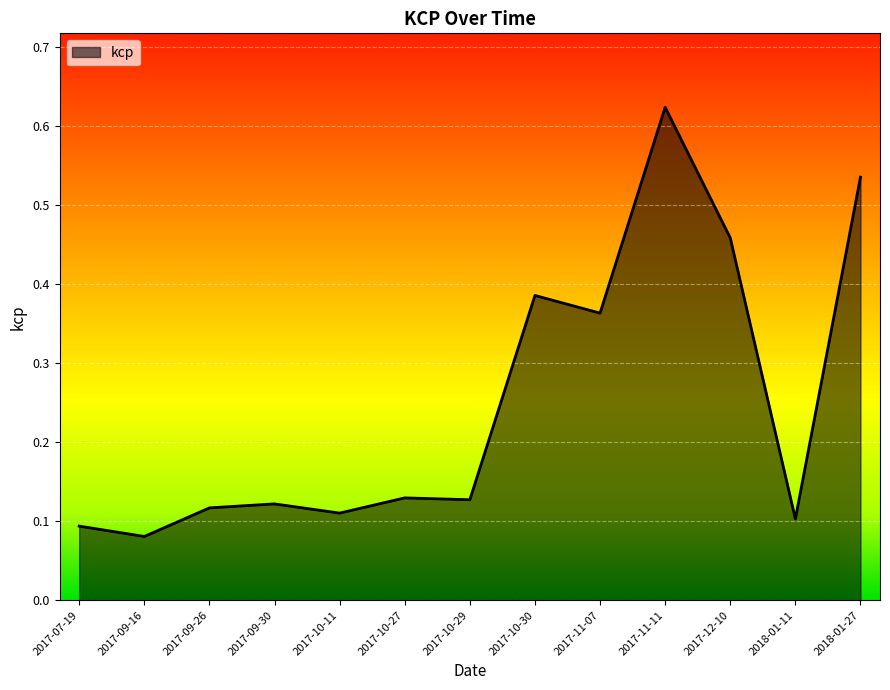

Count the number of categories in the chart.

13